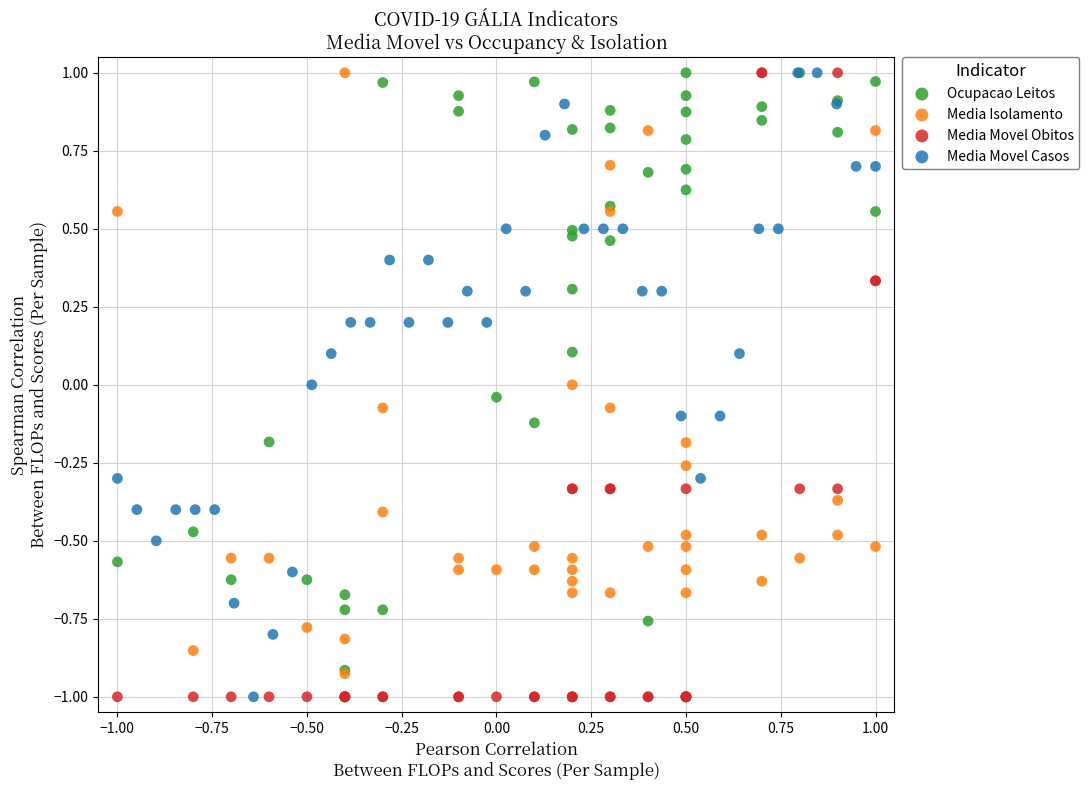

What are all the series names shown in the legend?

Ocupacao Leitos, Media Isolamento, Media Movel Obitos, Media Movel Casos